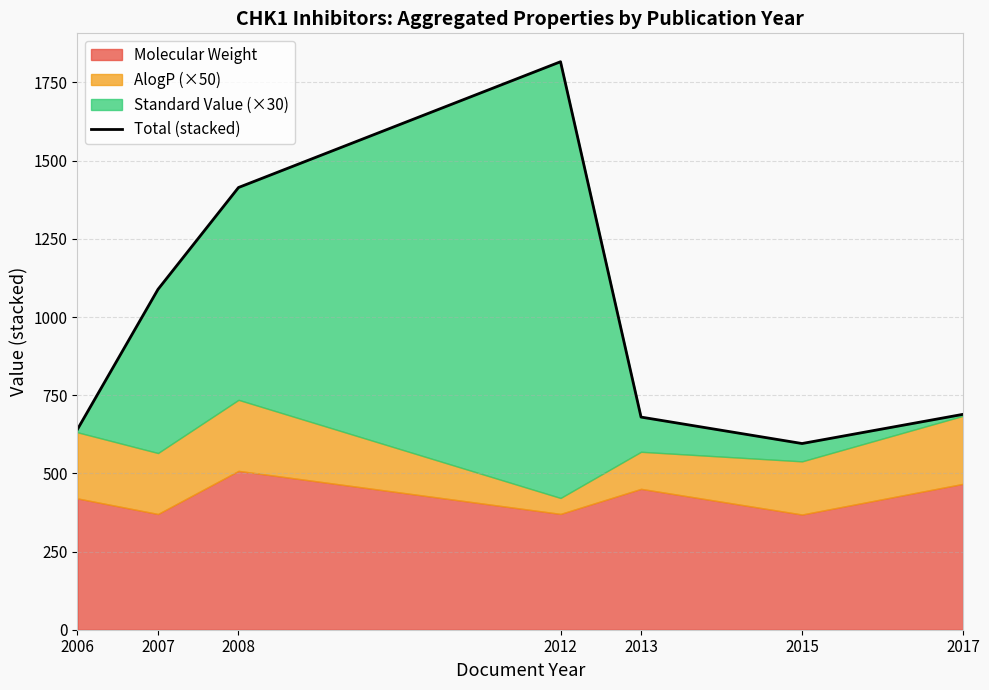

List the labels in order of value, largest first.

2012, 2008, 2007, 2017, 2013, 2006, 2015